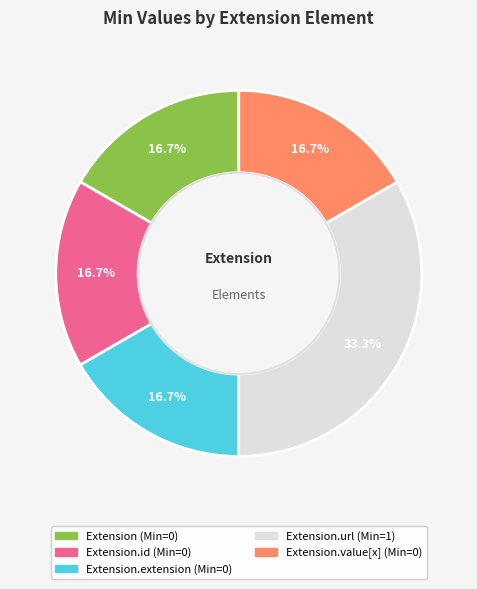

Does any single category account for the majority?

No